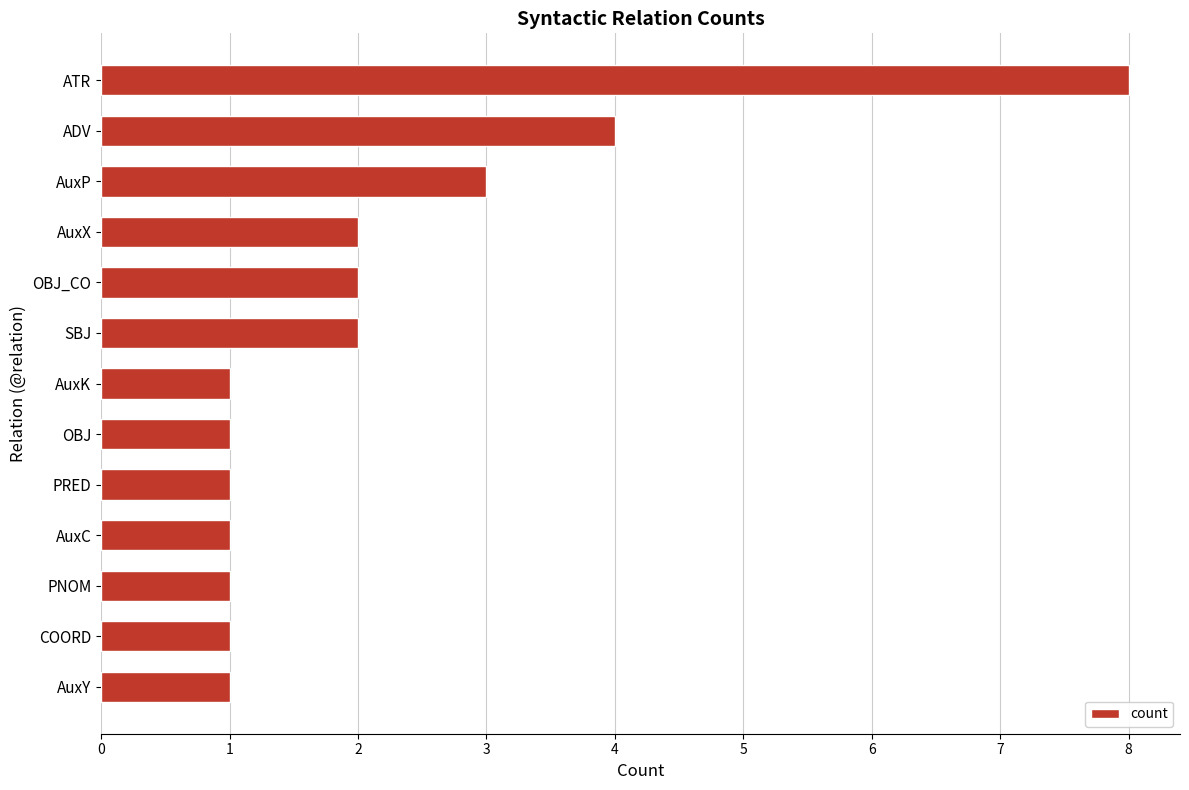

Reading top to bottom, extract all data points from this chart.

ATR=8	ADV=4	AuxP=3	AuxX=2	OBJ_CO=2	SBJ=2	AuxK=1	OBJ=1	PRED=1	AuxC=1	PNOM=1	COORD=1	AuxY=1